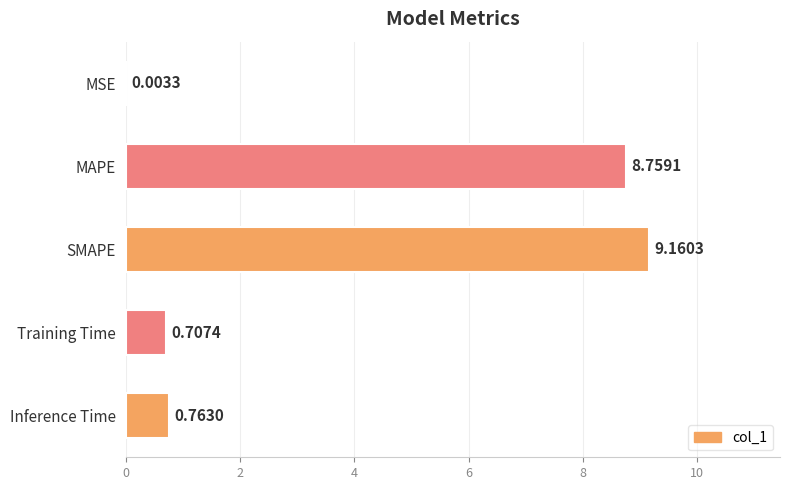

Are the bars horizontal?

Yes